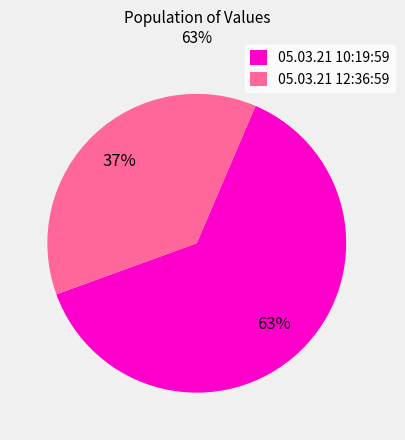

What is the largest slice in the pie chart?

05.03.21 10:19:59